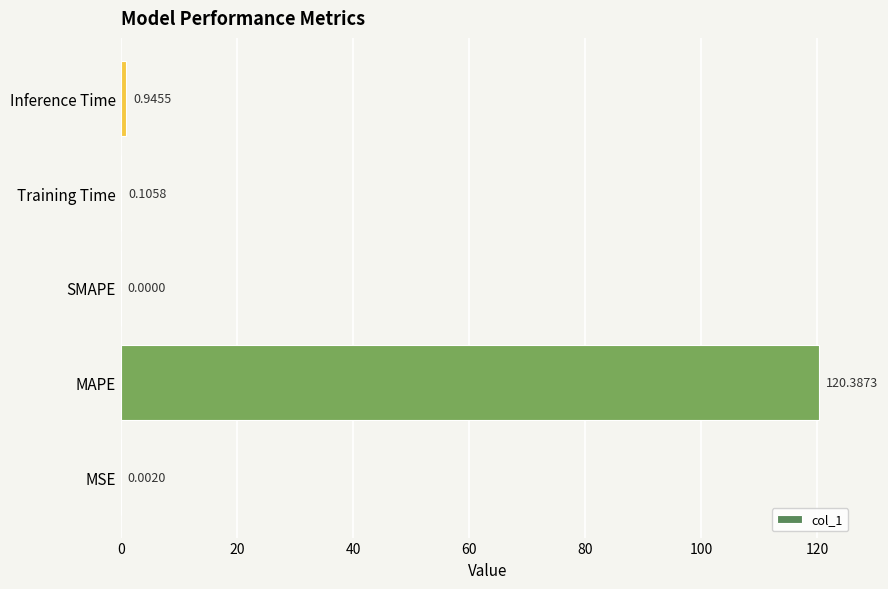

Are the bars grouped side by side (vs. stacked)?

No